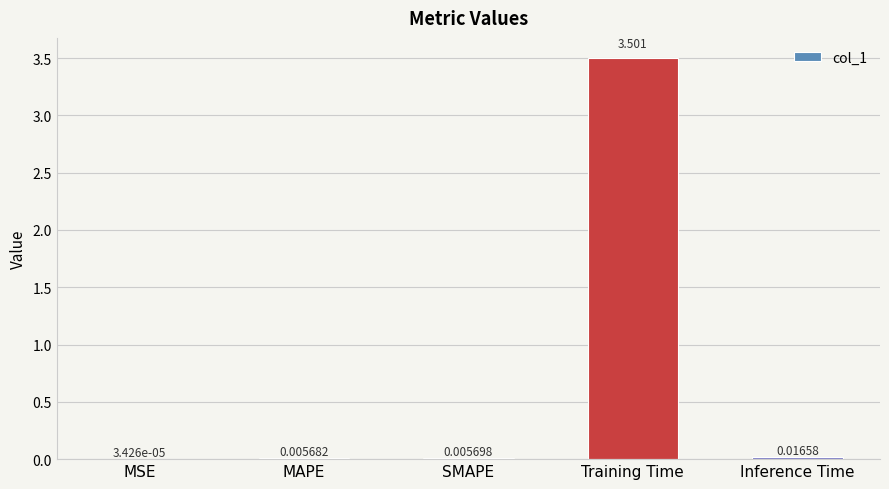

Between SMAPE and Inference Time, which is larger?

Inference Time